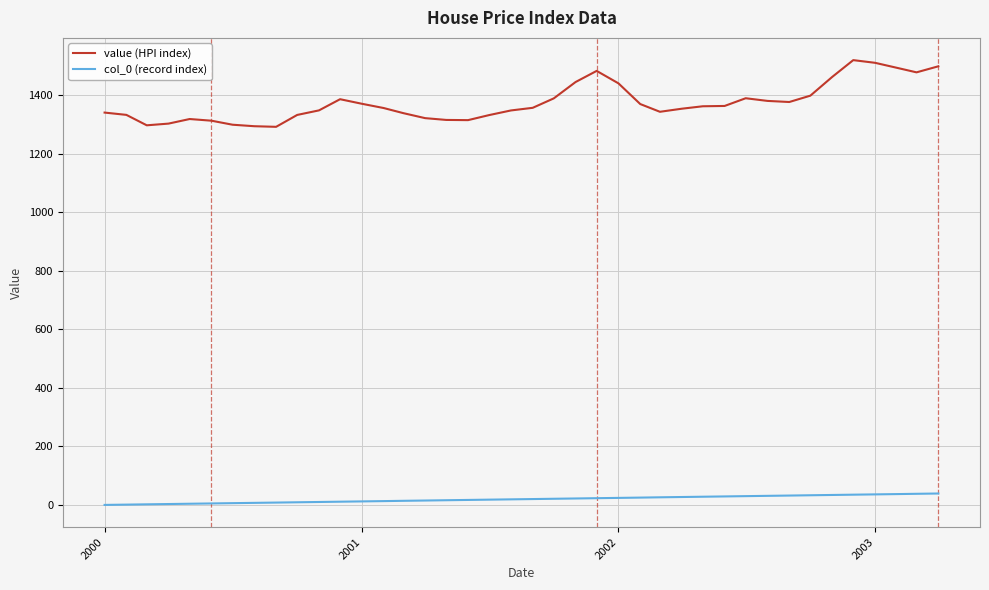

Rank the series by their maximum value, from highest to lowest.

value (HPI index), col_0 (record index)